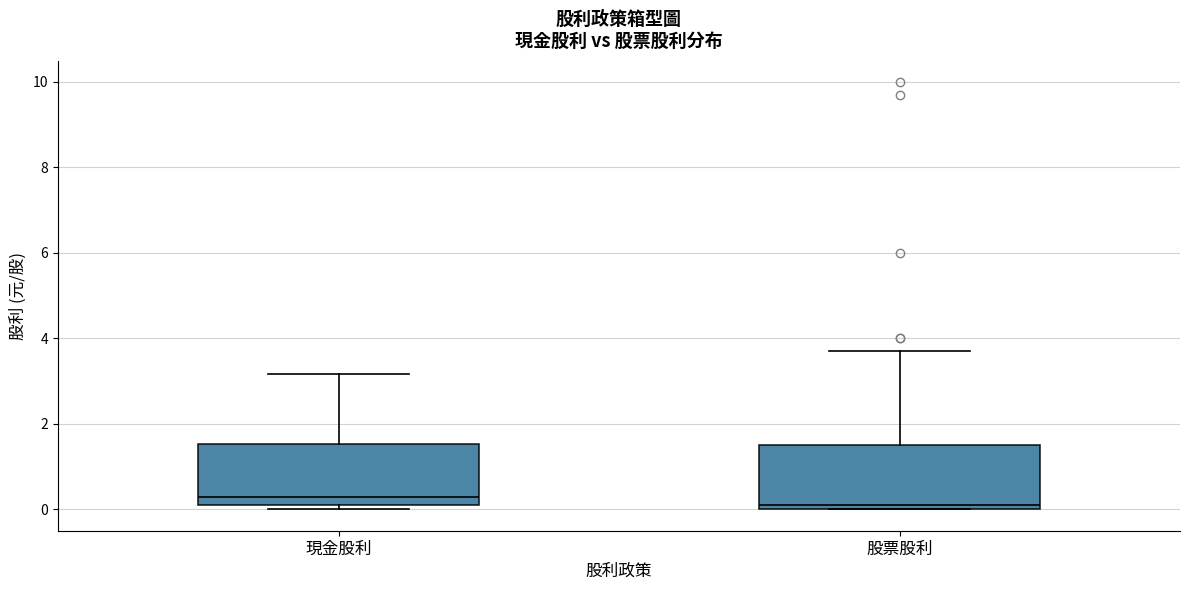

Where does the median line of the box for 股票股利 sit on the y-axis? The values are not printed on the chart, so give them approximately, as read against the axis.

0.2